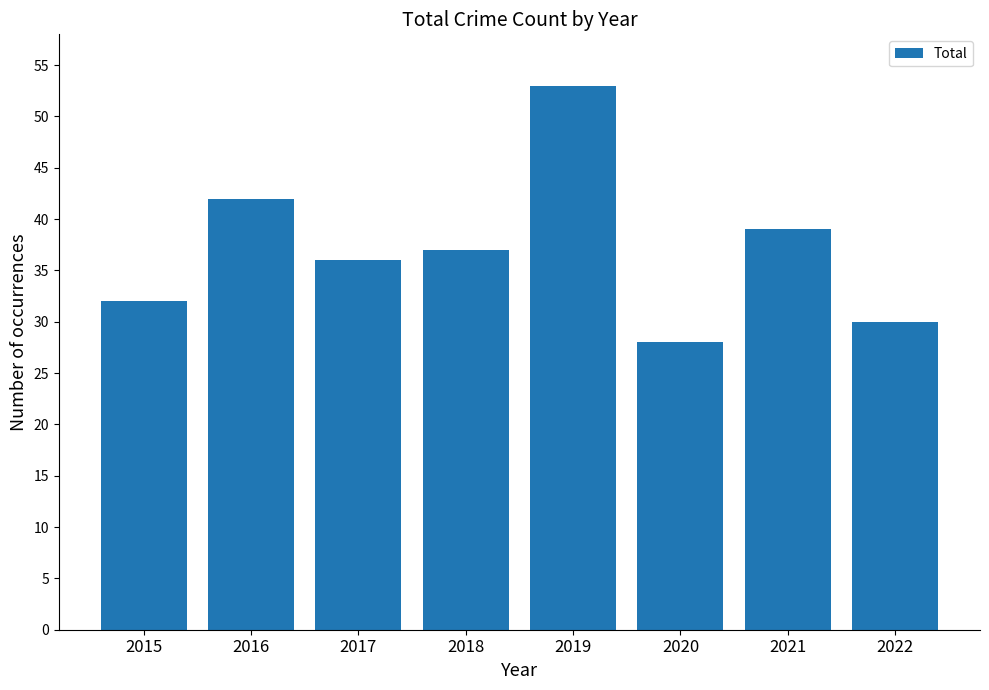

Rank the categories by value from highest to lowest.

2019, 2016, 2021, 2018, 2017, 2015, 2022, 2020